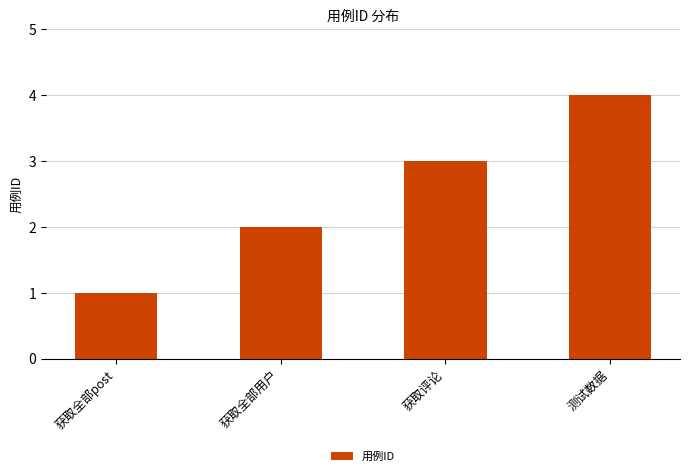

What is the sum of the values at 获取全部用户 and 获取评论?

5